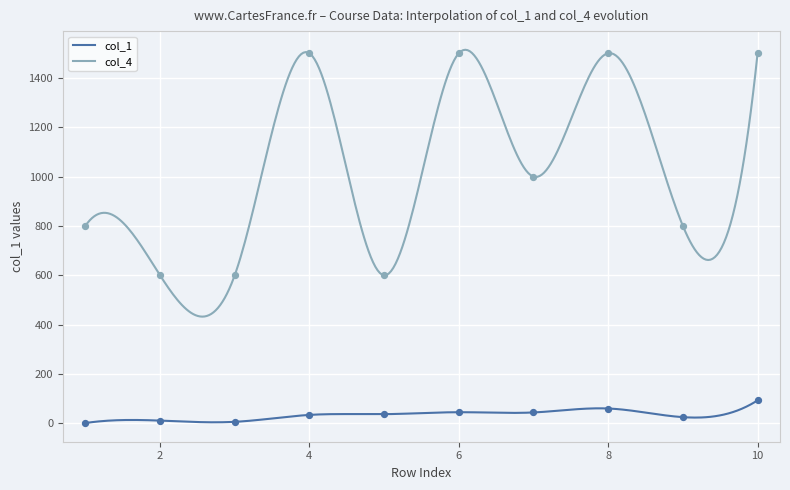

What are all the series names shown in the legend?

col_1, col_4